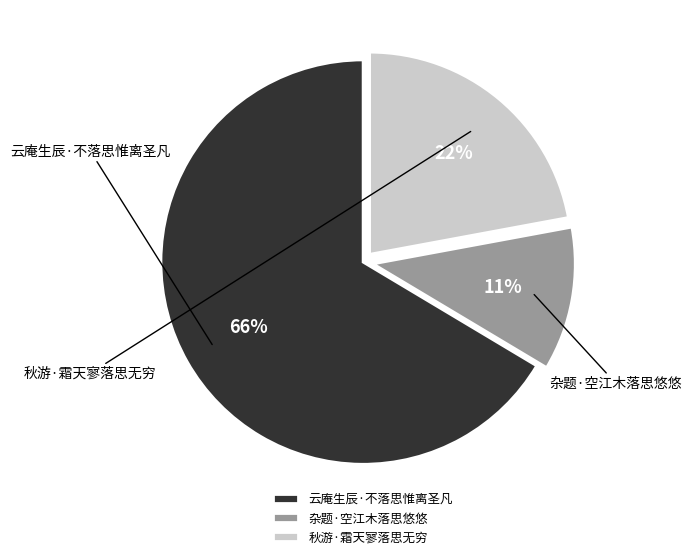

Which slice is the smallest?

杂题·空江木落思悠悠